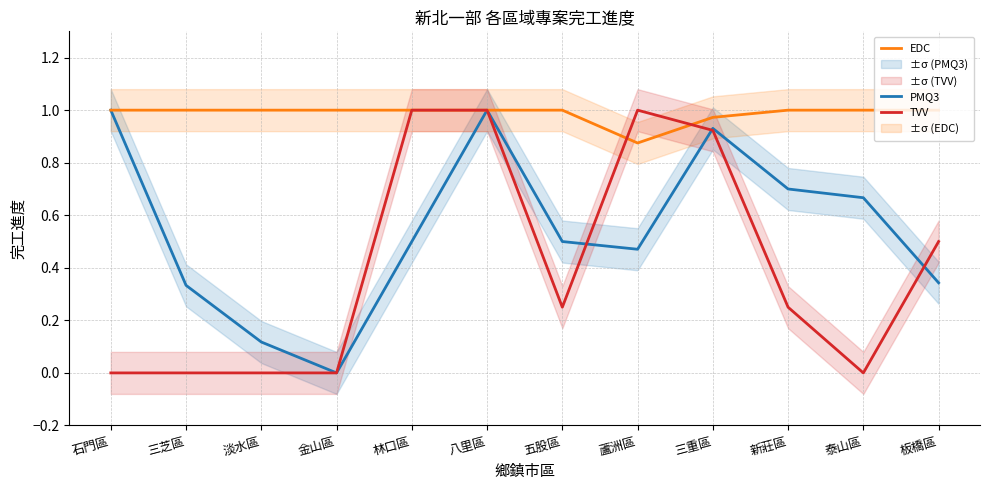

Does the chart have visible grid lines?

Yes